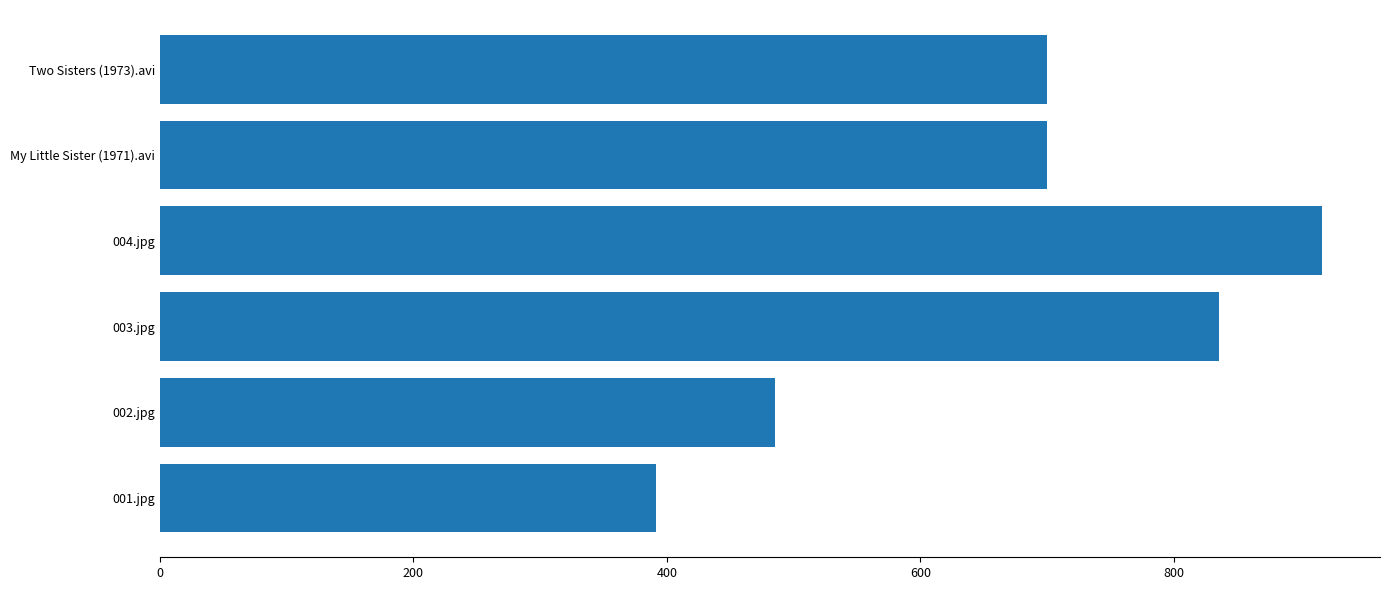

Are the bars grouped side by side (vs. stacked)?

No